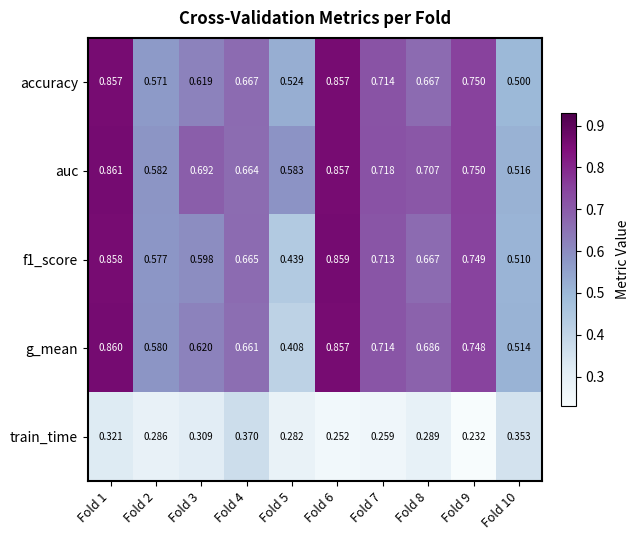

Which series has the largest total across all categories?

auc